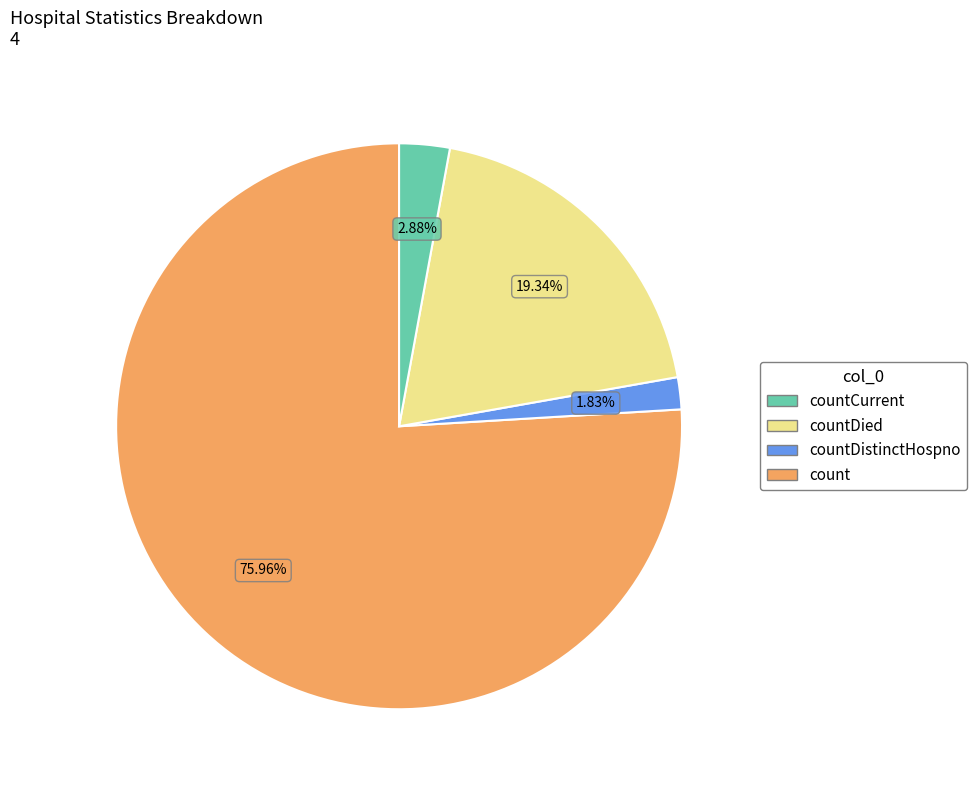

Does any single category account for the majority?

Yes